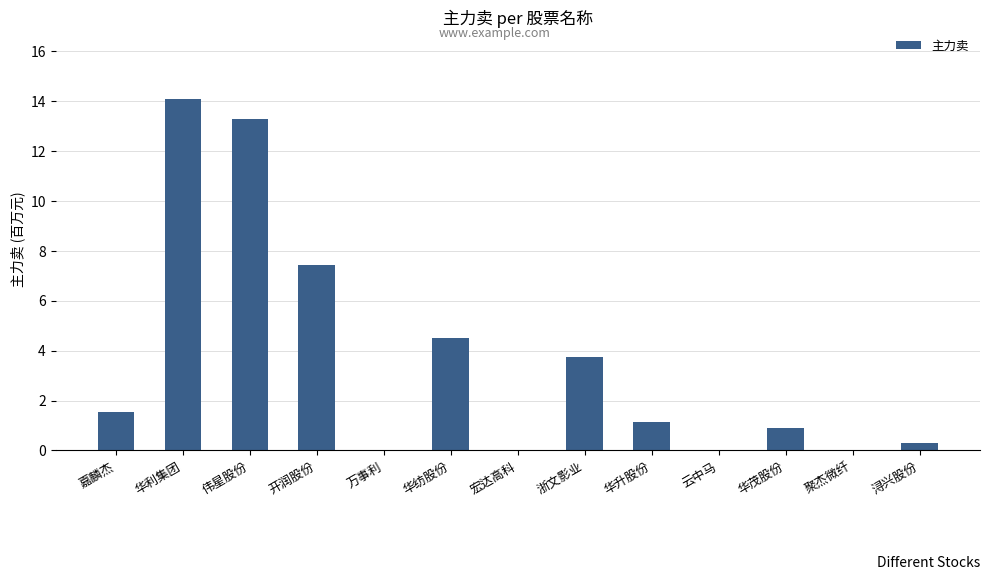

The value at 浔兴股份 is 0.3. True or false?

True